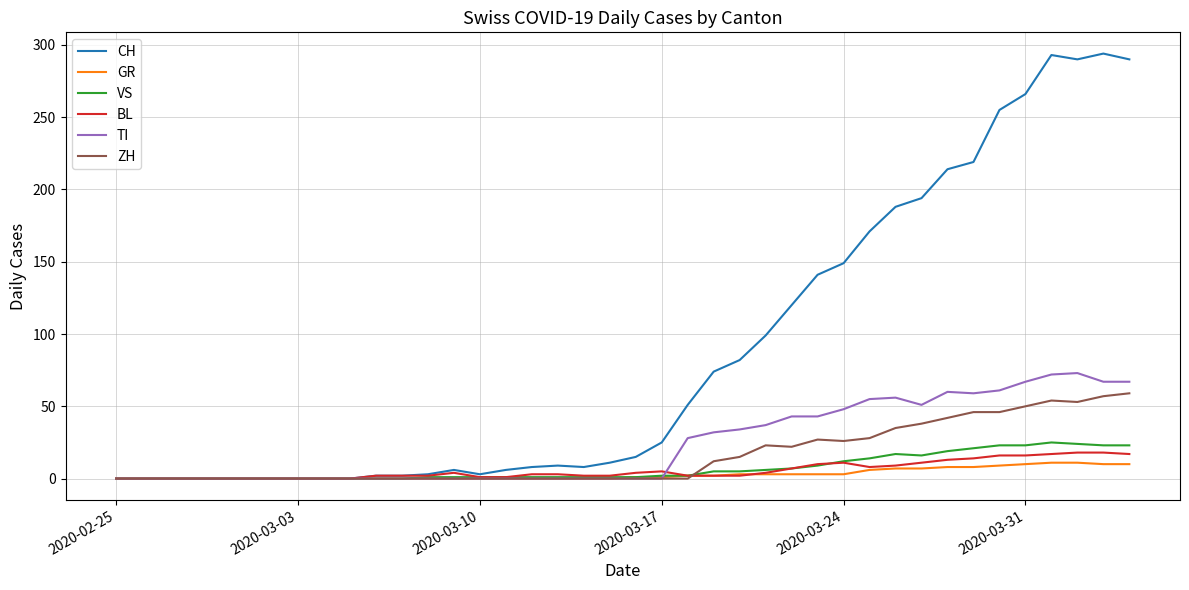

What is the maximum value for CH?

294